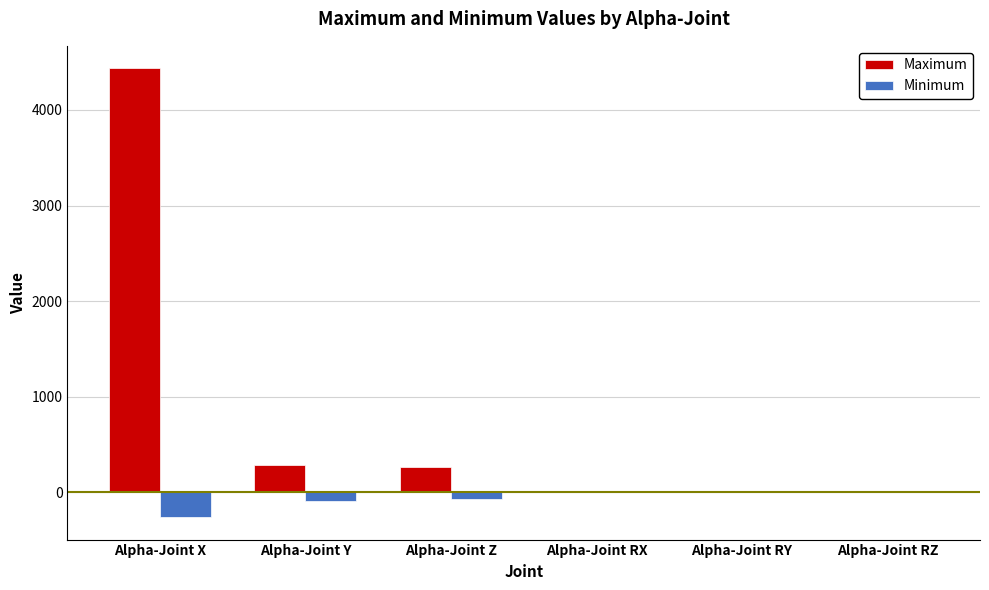

How many values in the Maximum series exceed 269?

3